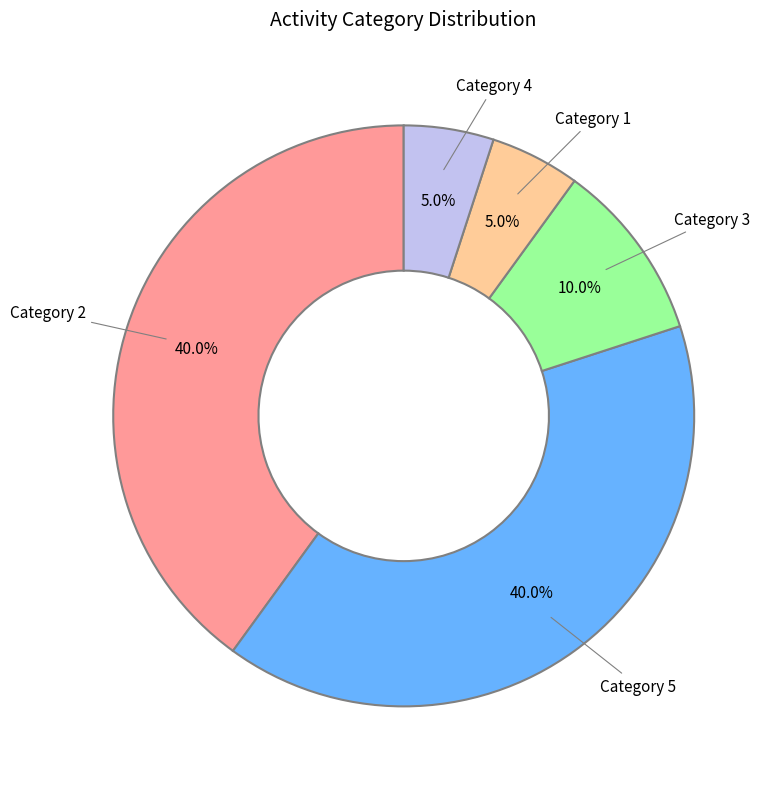

To the nearest percent, what is the average slice percentage?

20%